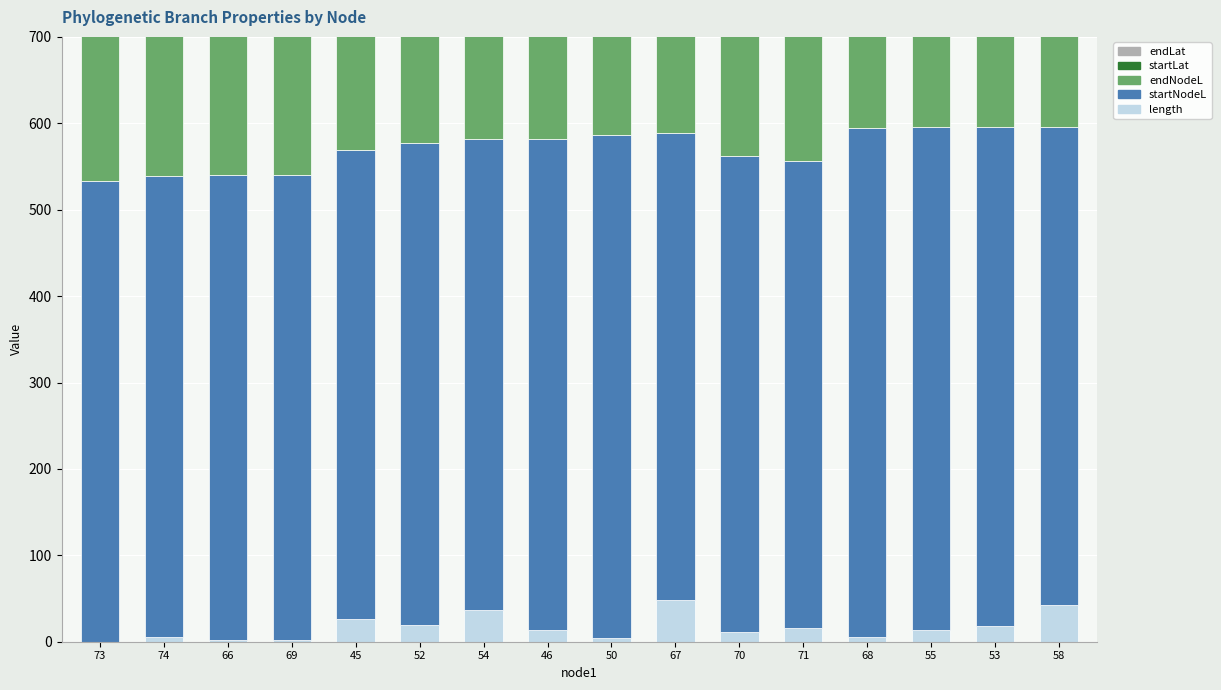

Which has a higher value, 69 or 52?

52